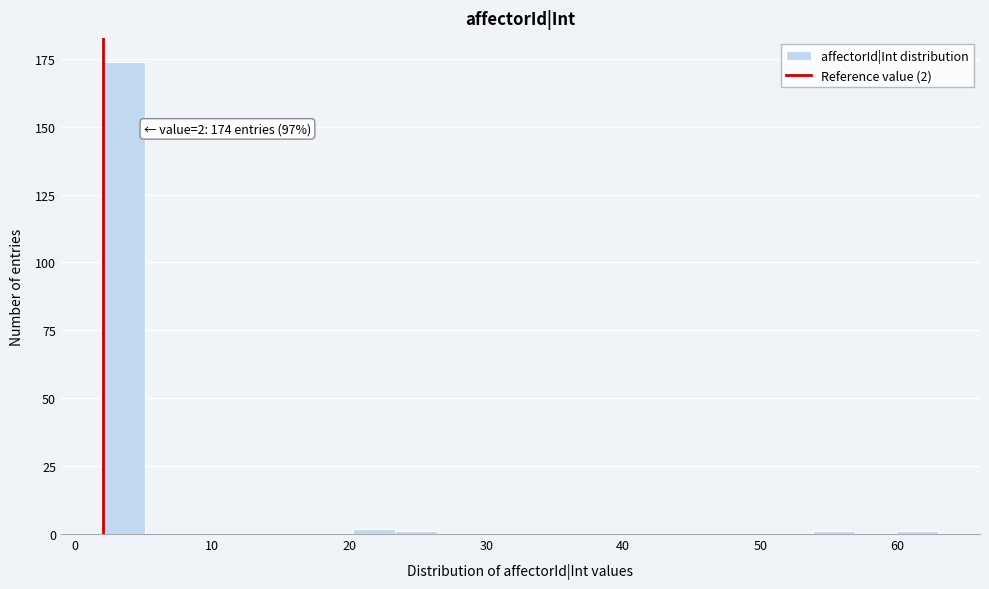

Around what value on the x-axis is the tallest bar? Give the approximate position of its centre, as read against the axis.

4